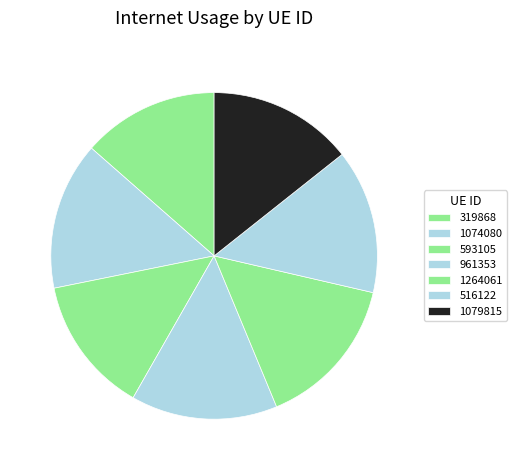

Do 516122 and 1079815 together represent more than half of the pie?

No